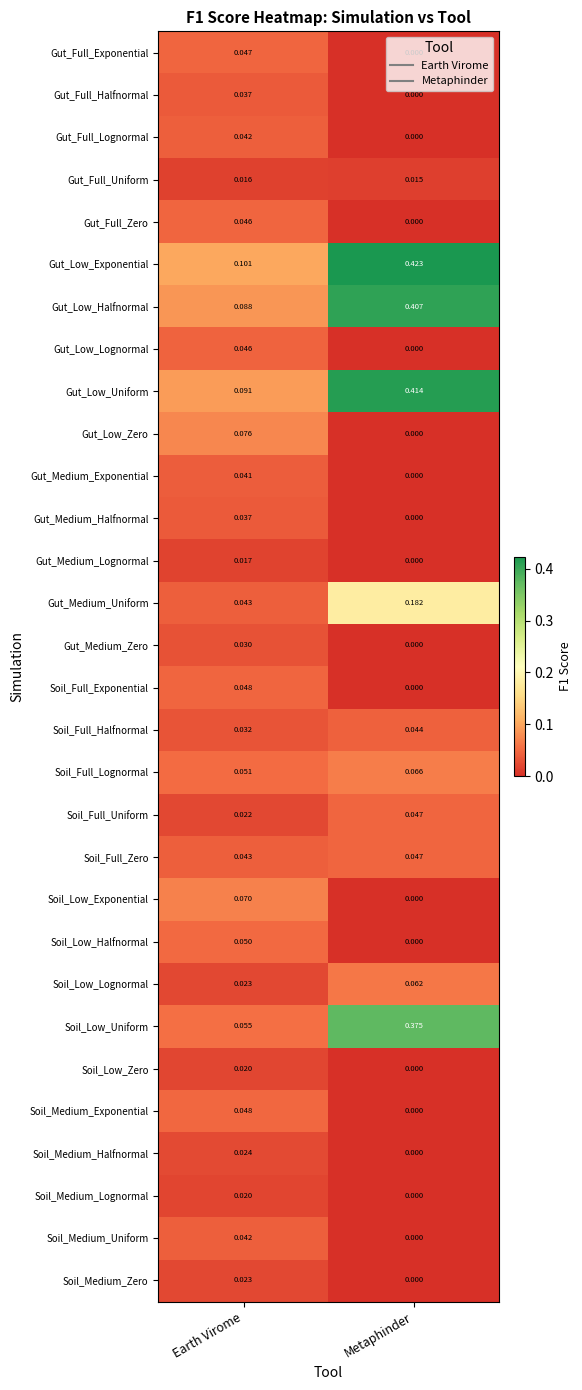

At which label does Soil_Medium_Lognormal reach its peak?

Earth Virome